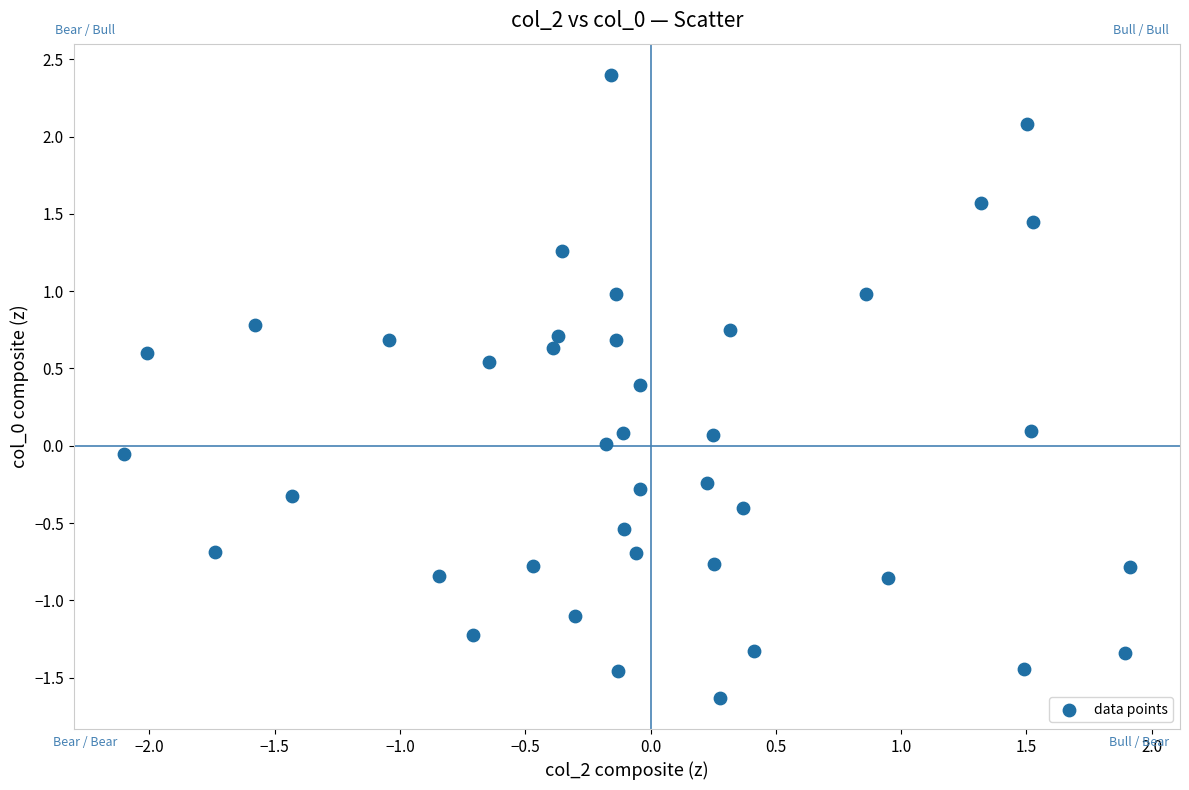

What is the range of X values (max minus min)?

4.0